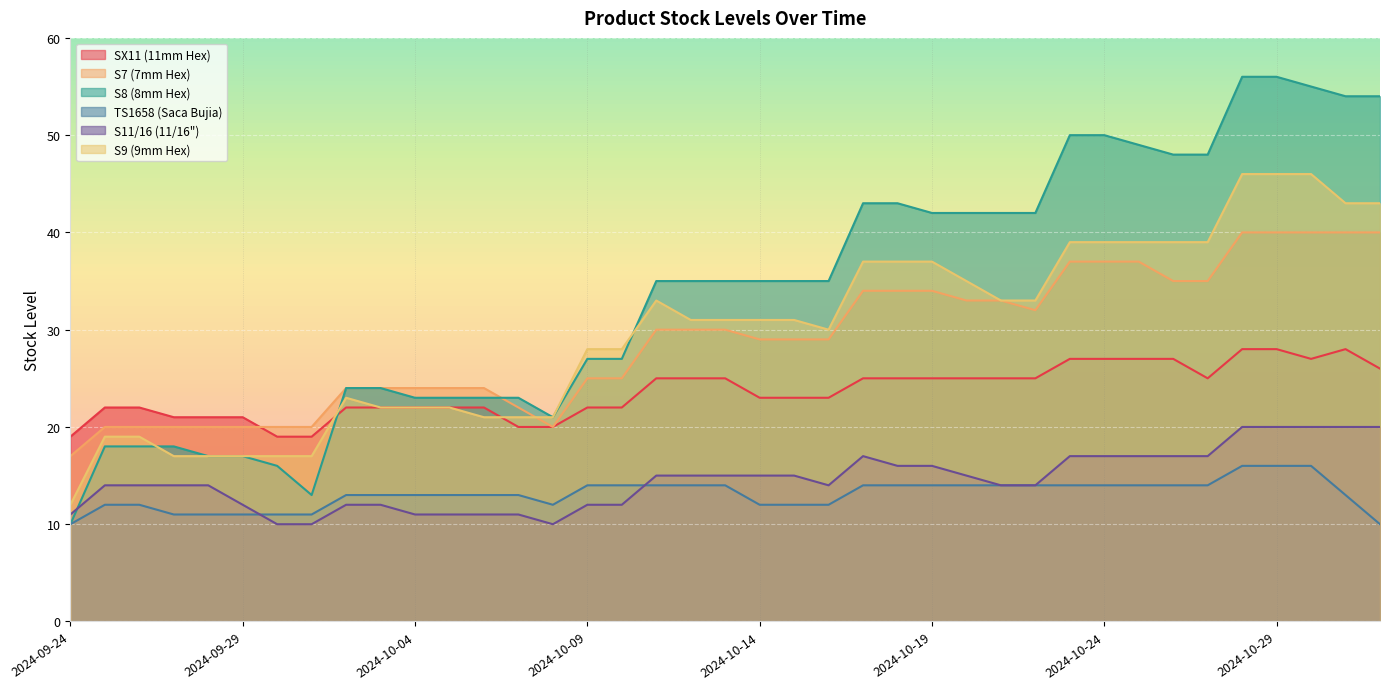

Reading left to right, list all the values displayed in this chart.

ID-00000024: 2024-09-24=19	2024-09-25=22	2024-09-26=22	2024-09-27=21	2024-09-28=21	2024-09-29=21	2024-09-30=19	2024-10-01=19	2024-10-02=22	2024-10-03=22	2024-10-04=22	2024-10-05=22	2024-10-06=22	2024-10-07=20	2024-10-08=20	2024-10-09=22	2024-10-10=22	2024-10-11=25	2024-10-12=25	2024-10-13=25	2024-10-14=23	2024-10-15=23	2024-10-16=23	2024-10-17=25	2024-10-18=25	2024-10-19=25	2024-10-20=25	2024-10-21=25	2024-10-22=25	2024-10-23=27	2024-10-24=27	2024-10-25=27	2024-10-26=27	2024-10-27=25	2024-10-28=28	2024-10-29=28	2024-10-30=27	2024-10-31=28	2024-11-01=26
ID-00000028: 2024-09-24=17	2024-09-25=20	2024-09-26=20	2024-09-27=20	2024-09-28=20	2024-09-29=20	2024-09-30=20	2024-10-01=20	2024-10-02=24	2024-10-03=24	2024-10-04=24	2024-10-05=24	2024-10-06=24	2024-10-07=22	2024-10-08=20	2024-10-09=25	2024-10-10=25	2024-10-11=30	2024-10-12=30	2024-10-13=30	2024-10-14=29	2024-10-15=29	2024-10-16=29	2024-10-17=34	2024-10-18=34	2024-10-19=34	2024-10-20=33	2024-10-21=33	2024-10-22=32	2024-10-23=37	2024-10-24=37	2024-10-25=37	2024-10-26=35	2024-10-27=35	2024-10-28=40	2024-10-29=40	2024-10-30=40	2024-10-31=40	2024-11-01=40
ID-00000029: 2024-09-24=10	2024-09-25=18	2024-09-26=18	2024-09-27=18	2024-09-28=17	2024-09-29=17	2024-09-30=16	2024-10-01=13	2024-10-02=24	2024-10-03=24	2024-10-04=23	2024-10-05=23	2024-10-06=23	2024-10-07=23	2024-10-08=21	2024-10-09=27	2024-10-10=27	2024-10-11=35	2024-10-12=35	2024-10-13=35	2024-10-14=35	2024-10-15=35	2024-10-16=35	2024-10-17=43	2024-10-18=43	2024-10-19=42	2024-10-20=42	2024-10-21=42	2024-10-22=42	2024-10-23=50	2024-10-24=50	2024-10-25=49	2024-10-26=48	2024-10-27=48	2024-10-28=56	2024-10-29=56	2024-10-30=55	2024-10-31=54	2024-11-01=54
ID-00000025: 2024-09-24=10	2024-09-25=12	2024-09-26=12	2024-09-27=11	2024-09-28=11	2024-09-29=11	2024-09-30=11	2024-10-01=11	2024-10-02=13	2024-10-03=13	2024-10-04=13	2024-10-05=13	2024-10-06=13	2024-10-07=13	2024-10-08=12	2024-10-09=14	2024-10-10=14	2024-10-11=14	2024-10-12=14	2024-10-13=14	2024-10-14=12	2024-10-15=12	2024-10-16=12	2024-10-17=14	2024-10-18=14	2024-10-19=14	2024-10-20=14	2024-10-21=14	2024-10-22=14	2024-10-23=14	2024-10-24=14	2024-10-25=14	2024-10-26=14	2024-10-27=14	2024-10-28=16	2024-10-29=16	2024-10-30=16	2024-10-31=13	2024-11-01=10
ID-00000027: 2024-09-24=11	2024-09-25=14	2024-09-26=14	2024-09-27=14	2024-09-28=14	2024-09-29=12	2024-09-30=10	2024-10-01=10	2024-10-02=12	2024-10-03=12	2024-10-04=11	2024-10-05=11	2024-10-06=11	2024-10-07=11	2024-10-08=10	2024-10-09=12	2024-10-10=12	2024-10-11=15	2024-10-12=15	2024-10-13=15	2024-10-14=15	2024-10-15=15	2024-10-16=14	2024-10-17=17	2024-10-18=16	2024-10-19=16	2024-10-20=15	2024-10-21=14	2024-10-22=14	2024-10-23=17	2024-10-24=17	2024-10-25=17	2024-10-26=17	2024-10-27=17	2024-10-28=20	2024-10-29=20	2024-10-30=20	2024-10-31=20	2024-11-01=20
ID-00000030: 2024-09-24=12	2024-09-25=19	2024-09-26=19	2024-09-27=17	2024-09-28=17	2024-09-29=17	2024-09-30=17	2024-10-01=17	2024-10-02=23	2024-10-03=22	2024-10-04=22	2024-10-05=22	2024-10-06=21	2024-10-07=21	2024-10-08=21	2024-10-09=28	2024-10-10=28	2024-10-11=33	2024-10-12=31	2024-10-13=31	2024-10-14=31	2024-10-15=31	2024-10-16=30	2024-10-17=37	2024-10-18=37	2024-10-19=37	2024-10-20=35	2024-10-21=33	2024-10-22=33	2024-10-23=39	2024-10-24=39	2024-10-25=39	2024-10-26=39	2024-10-27=39	2024-10-28=46	2024-10-29=46	2024-10-30=46	2024-10-31=43	2024-11-01=43